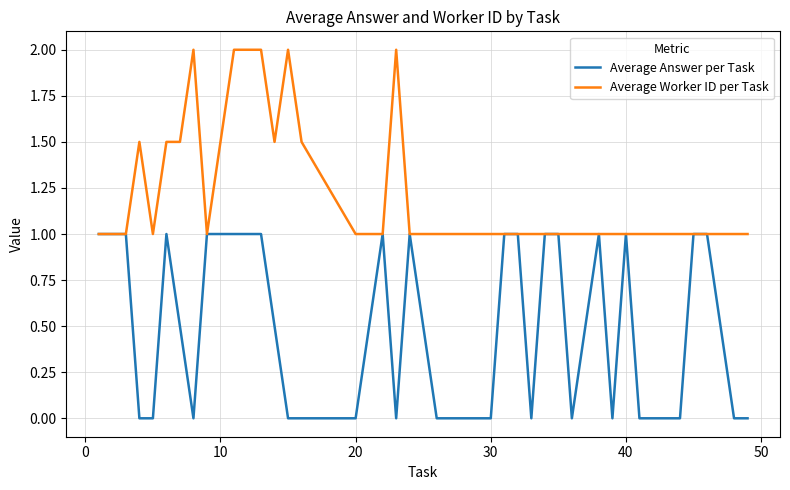

What is the maximum value shown in the chart?

2.0